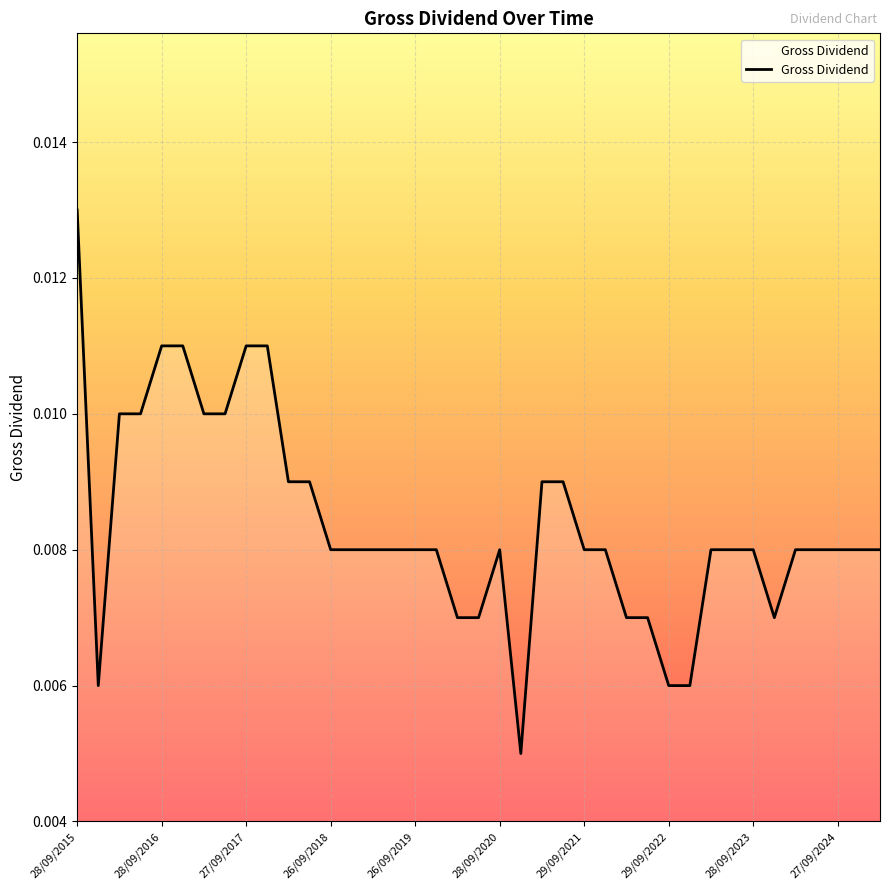

Which category has the highest value across all series?

28/09/2015